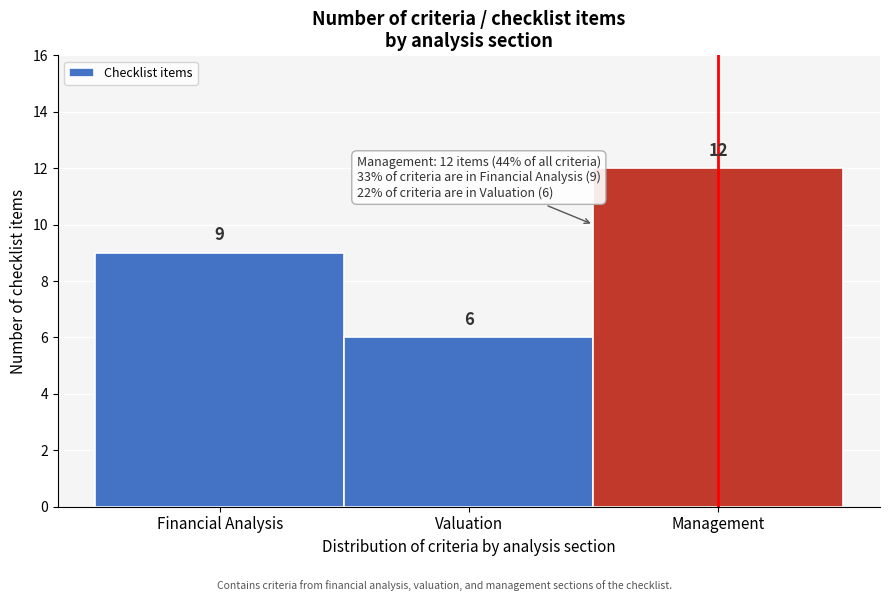

Reading left to right, list all the values displayed in this chart.

9	6	12